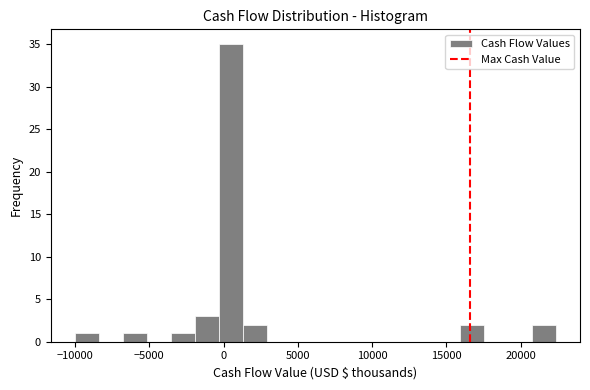

Around what value on the x-axis is the tallest bar? Give the approximate position of its centre, as read against the axis.

500